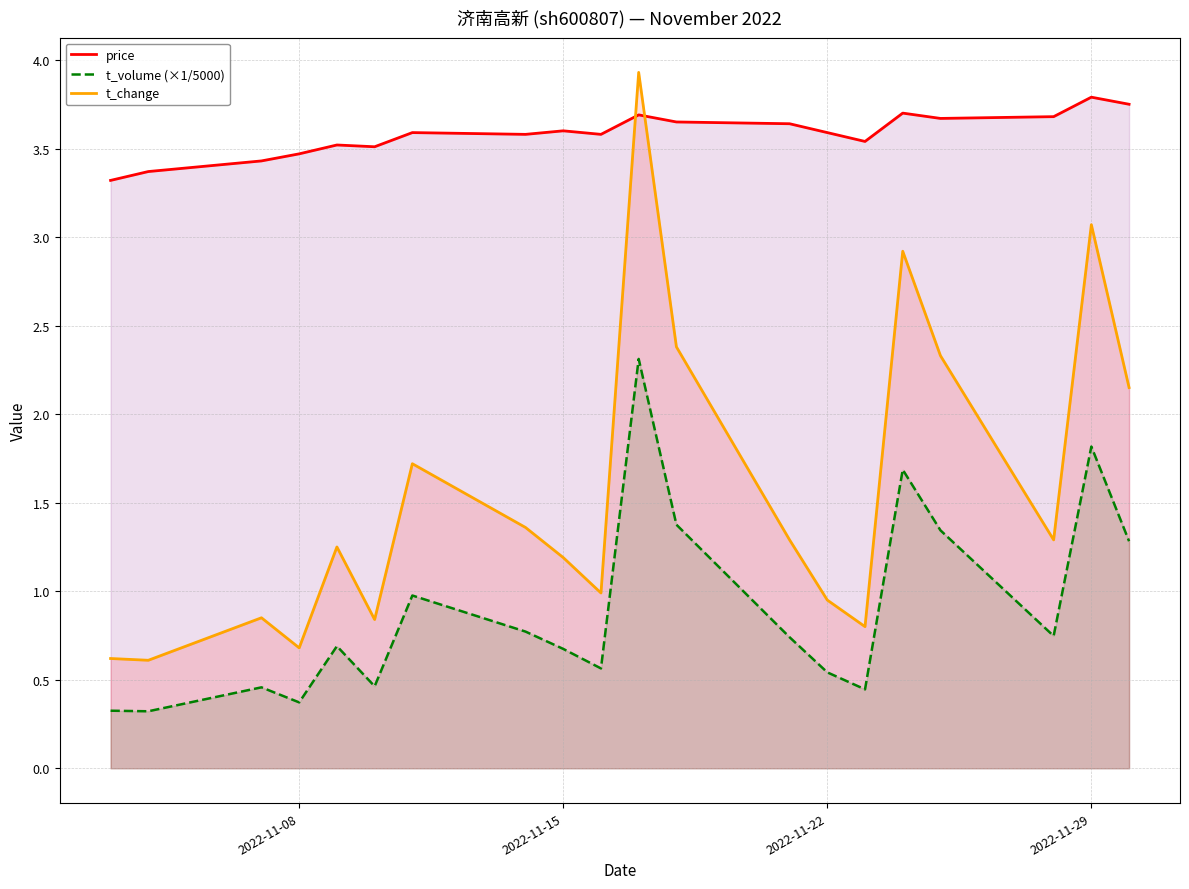

True or false: t_volume (×1/5000) has more than 0 points higher than both neighbors.

True